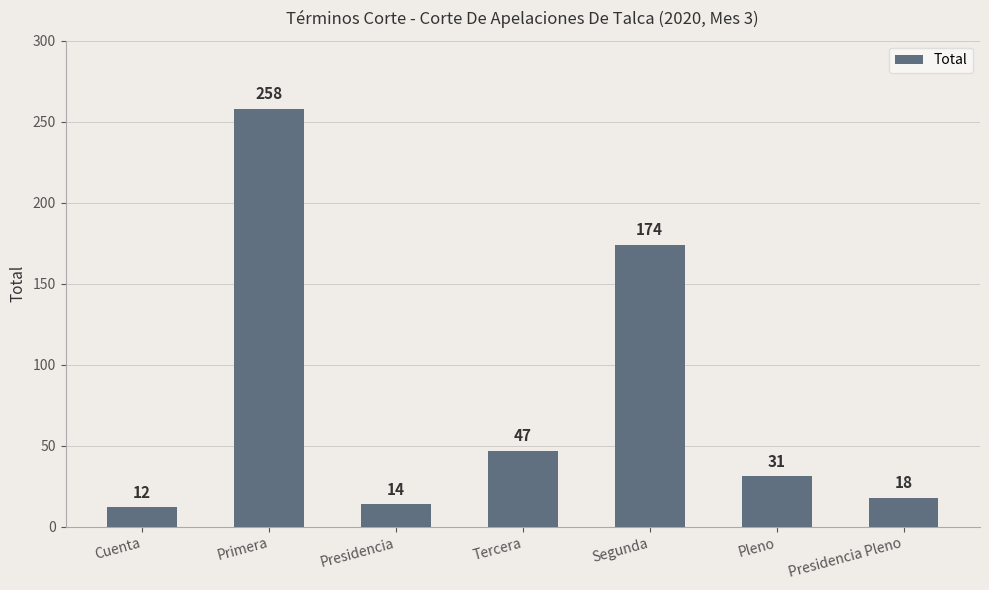

What is the label of the 2nd bar from the left?

Primera